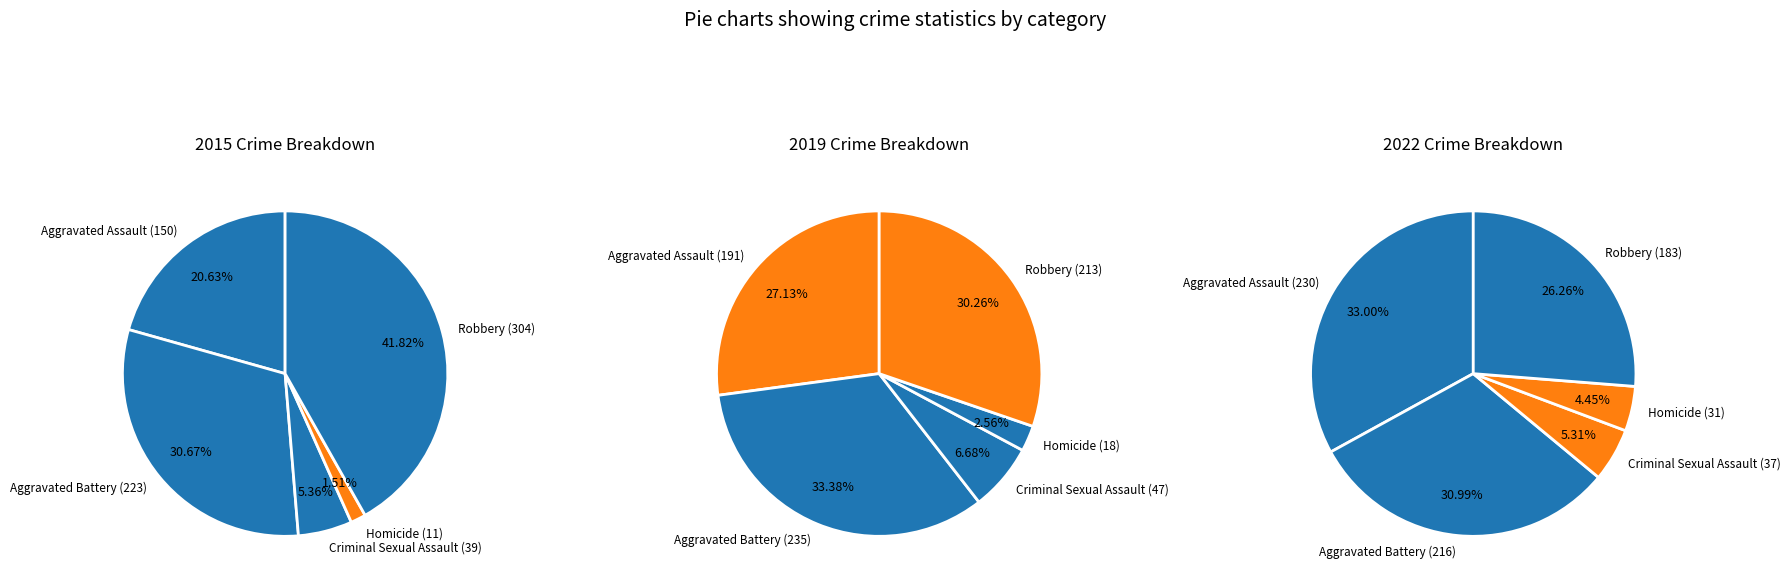

Is Robbery the majority of the pie?

No